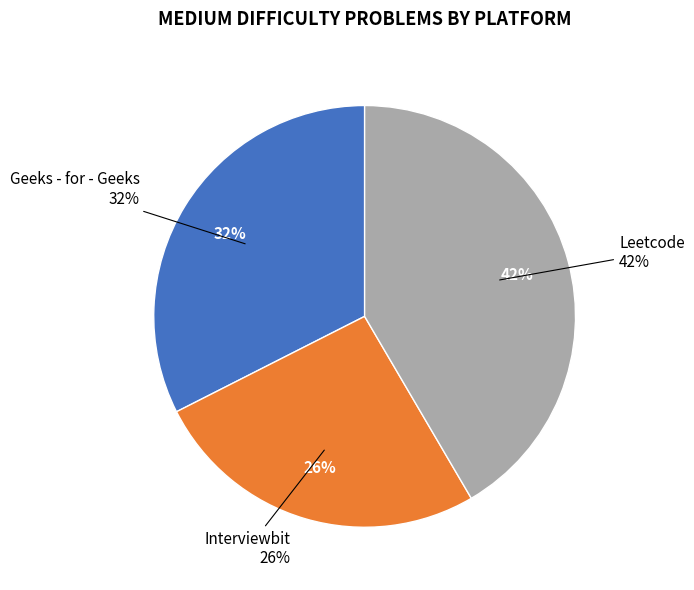

Does Leetcode represent more than half of the total?

No